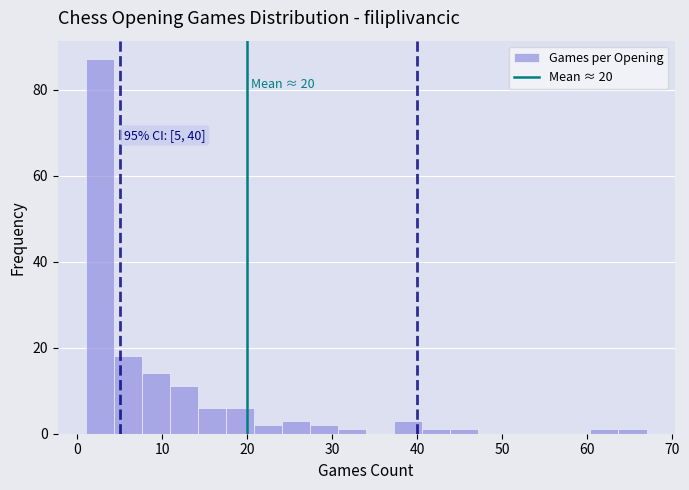

Read against the x-axis, roughly where is the centre of the tallest bar?

3